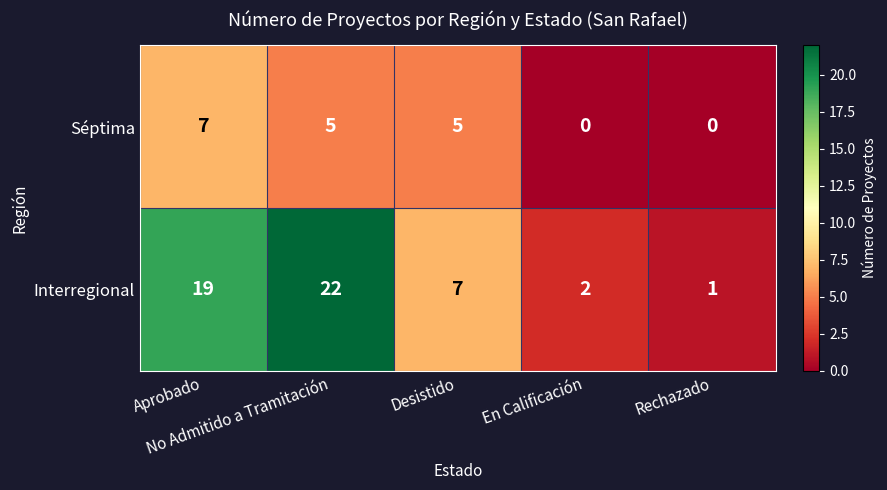

At how many categories does at least one series exceed 13?

2